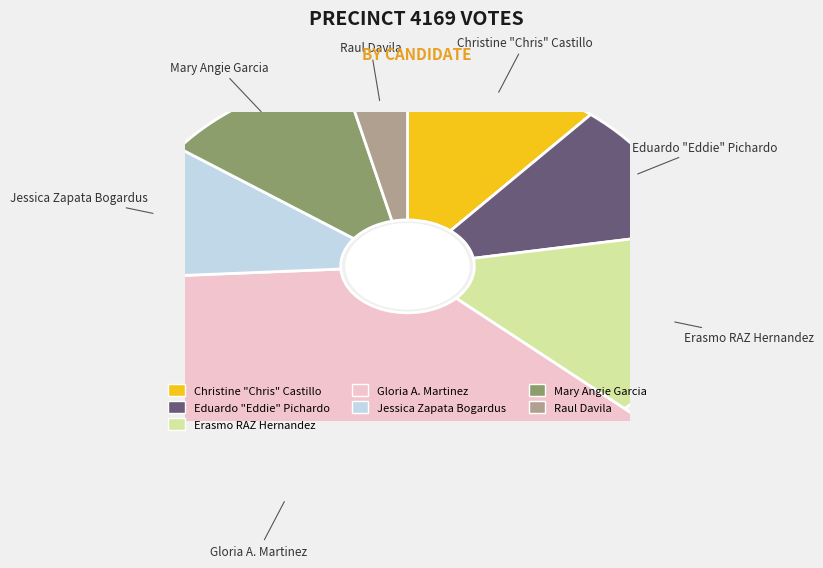

Is there any slice that represents more than half of the pie?

No